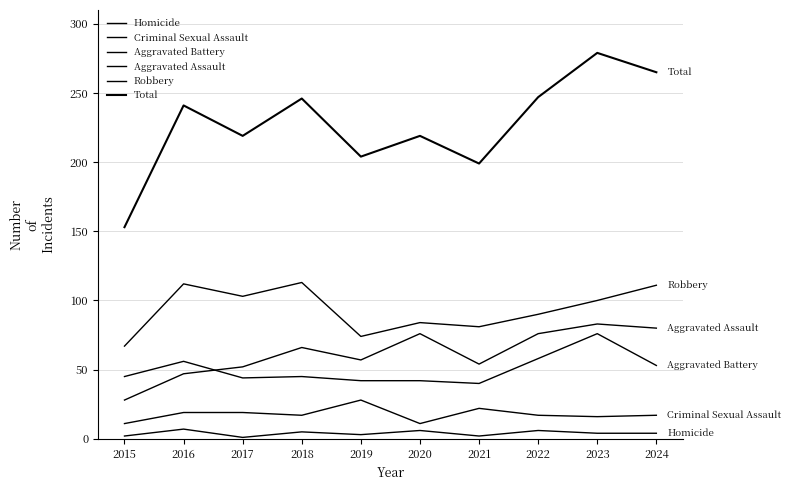

How many lines are shown in the chart?

6